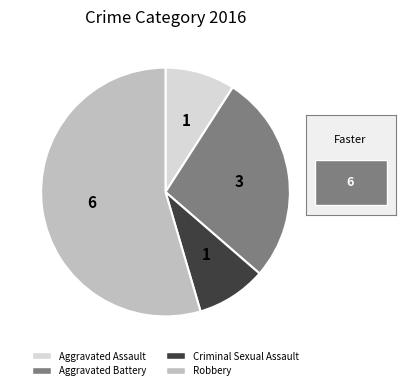

Between Criminal Sexual Assault and Robbery, which is larger?

Robbery